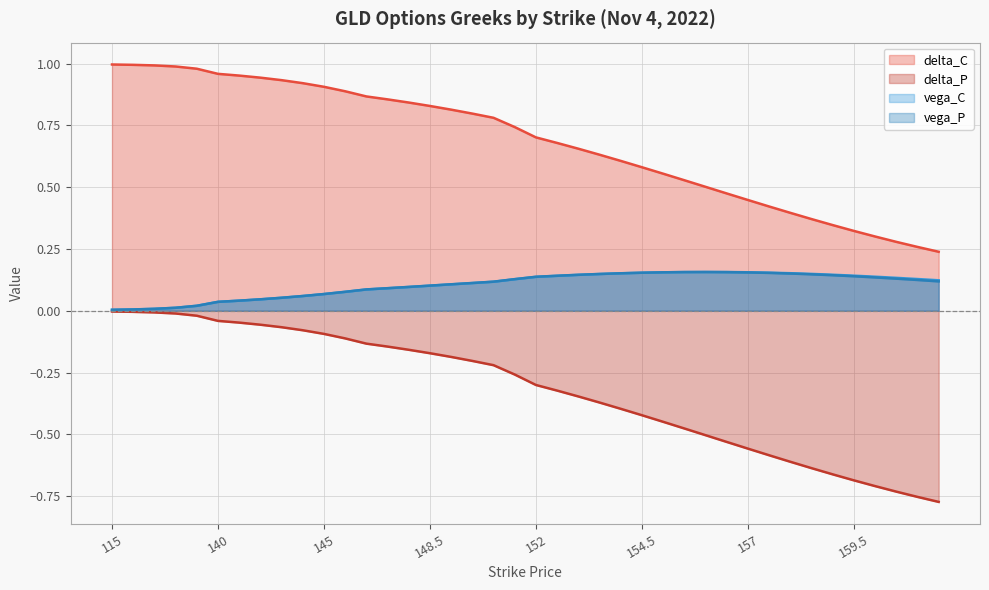

What is the spread (max minus min) of values at 153.5?

1.0